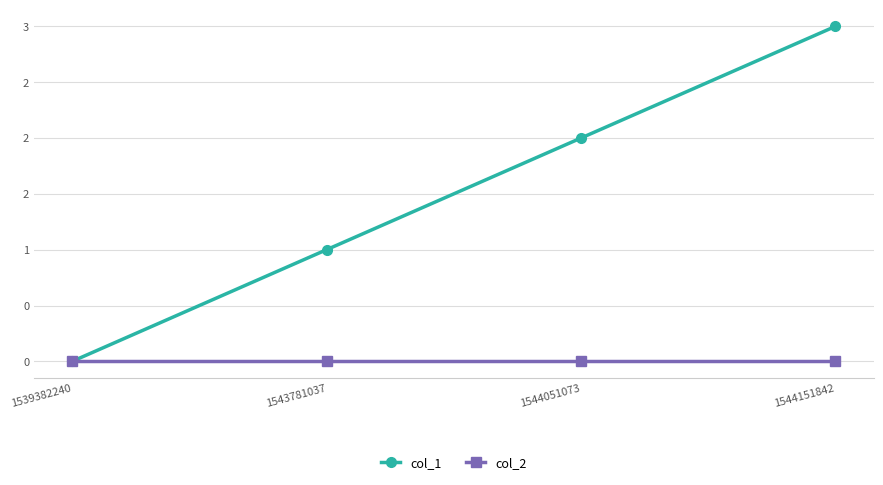

True or false: col_2 has more than 0 interior local peaks.

False